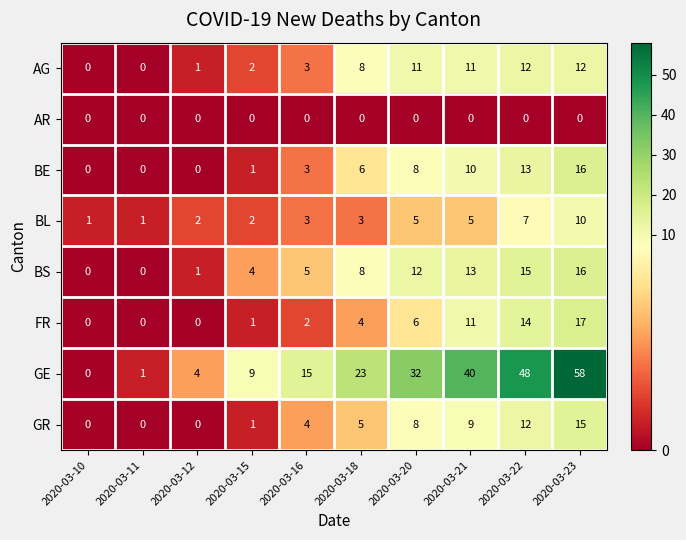

At which category is the sum across all series the highest?

2020-03-23